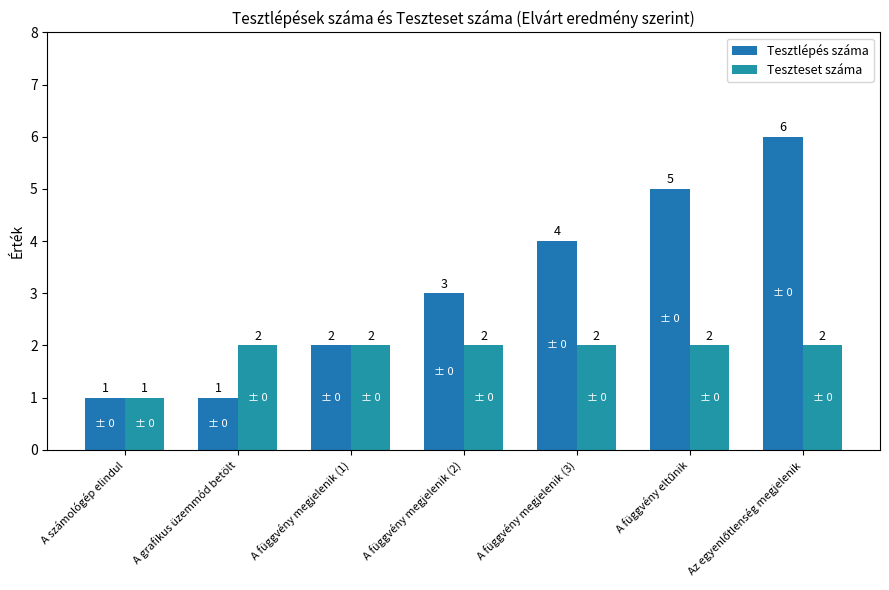

Which series changed the most between A függvény megjelenik (3) and A függvény eltűnik?

Tesztlépés száma